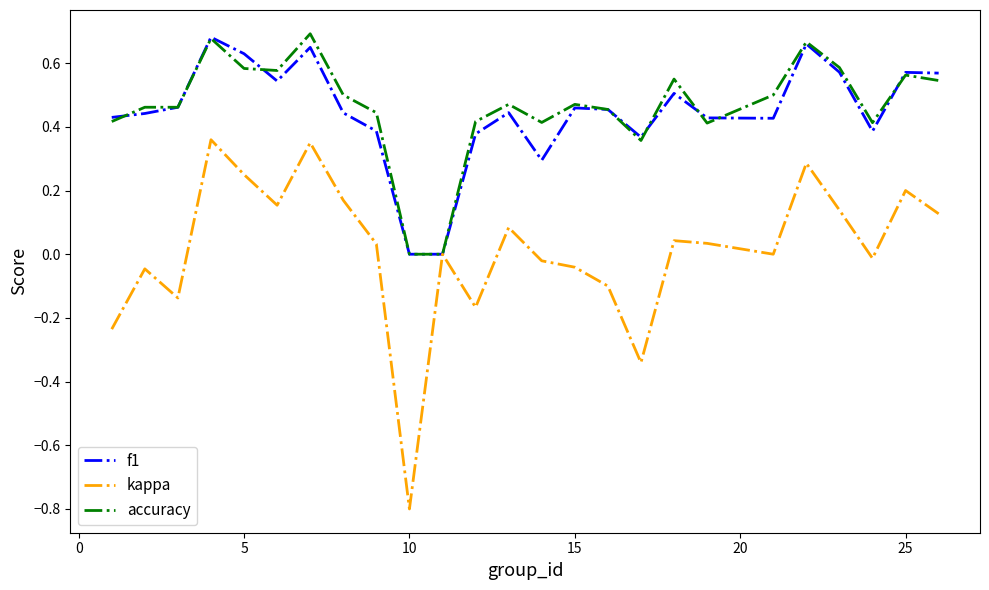

What is the lowest value of the kappa series?

-0.8